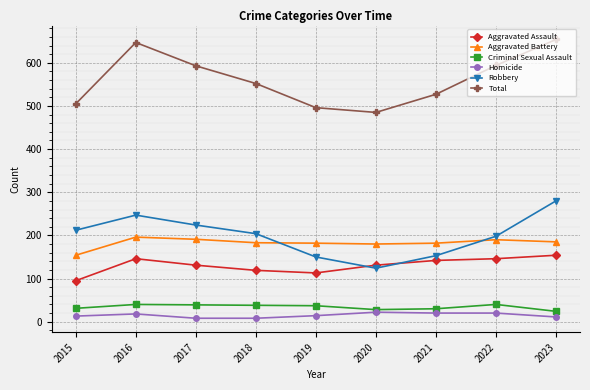

What is the value of the Aggravated Assault point at the 6th from the left?

131